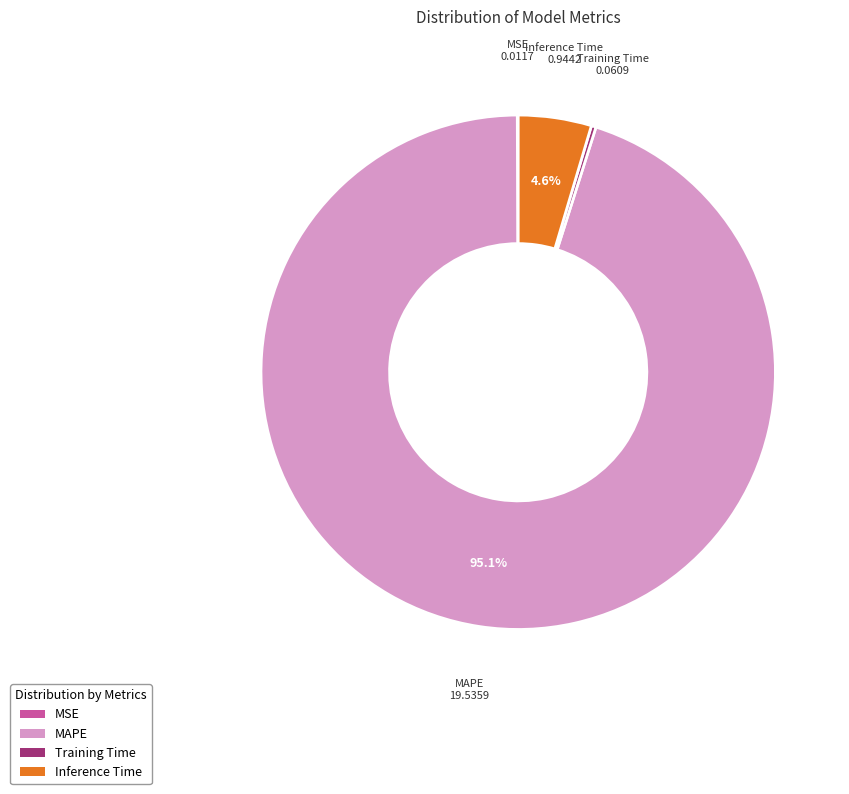

Is the sum of MAPE and Training Time greater than half?

Yes